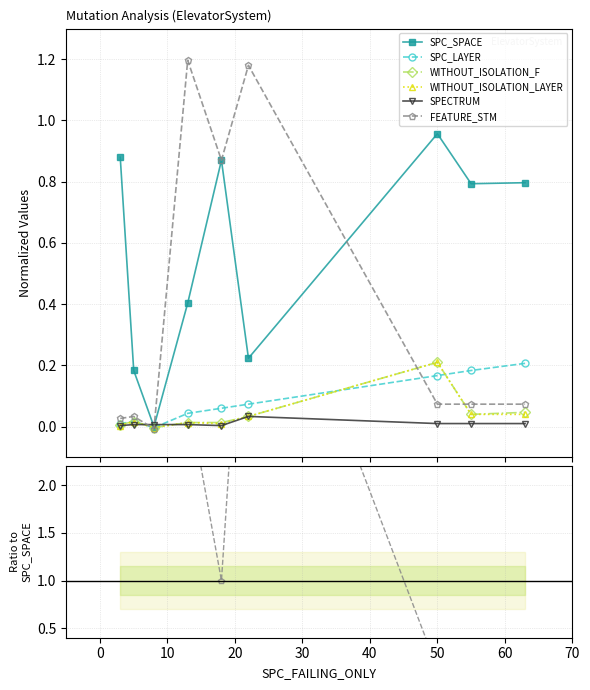

True or false: FEATURE_STM and SPECTRUM intersect in this chart.

False